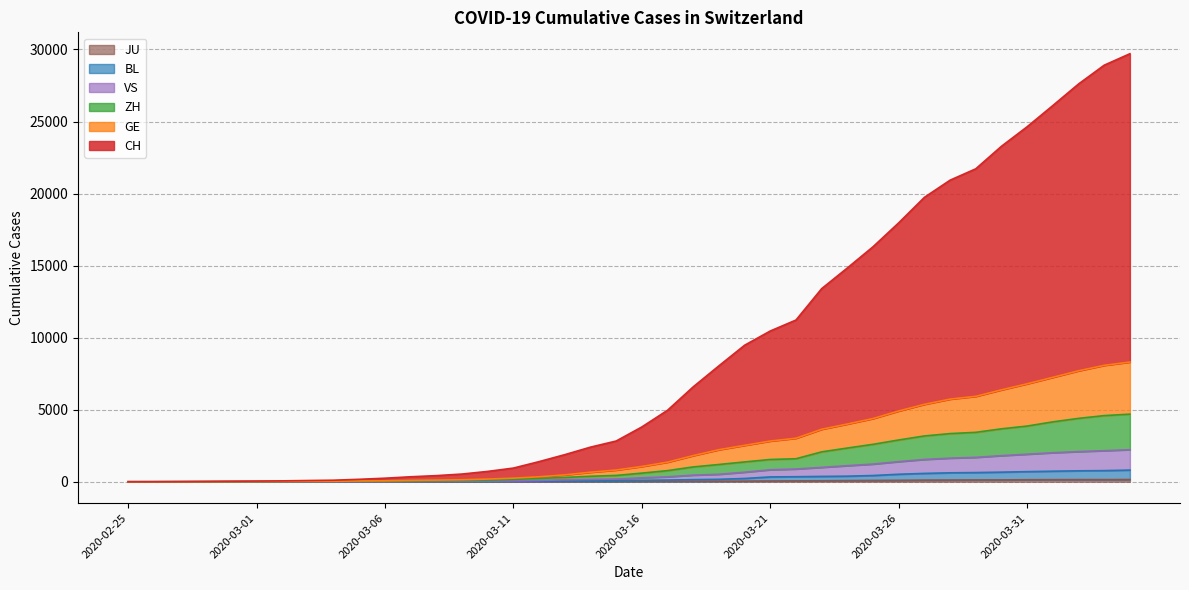

True or false: JU and VS intersect in this chart.

False